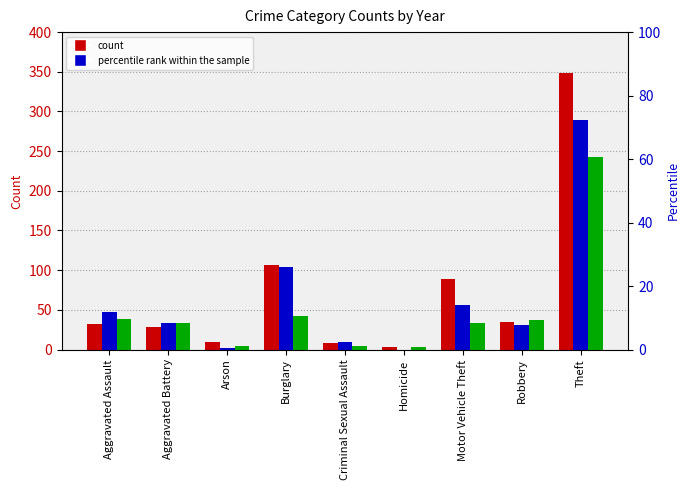

True or false: 2015 has a value of 35 at Robbery.

True